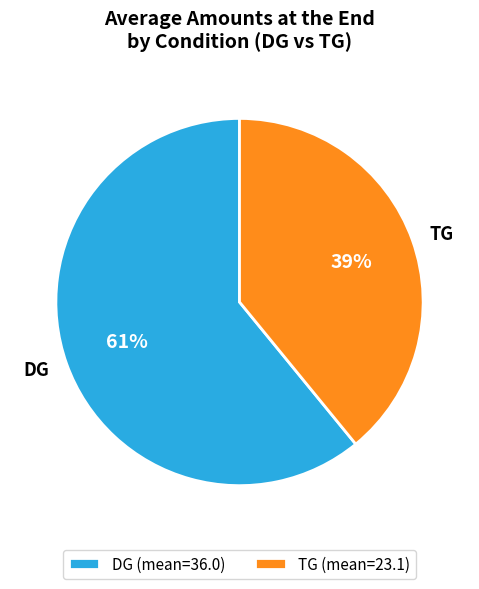

Approximately how many times larger is the value at DG compared to TG?

1.6